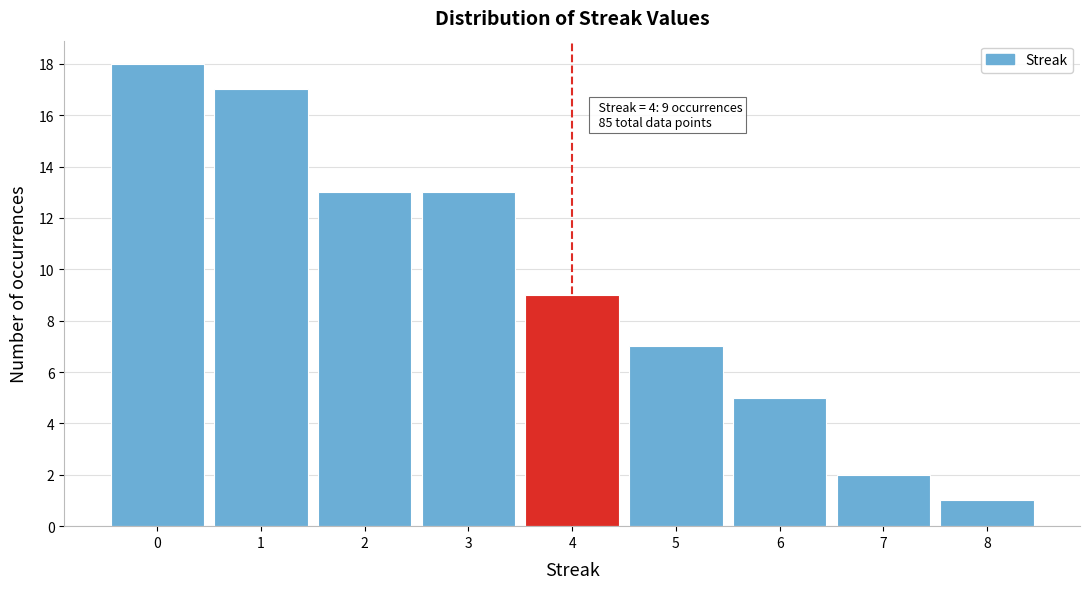

Which range on the x-axis has the tallest bar?

-0.5 to 0.5